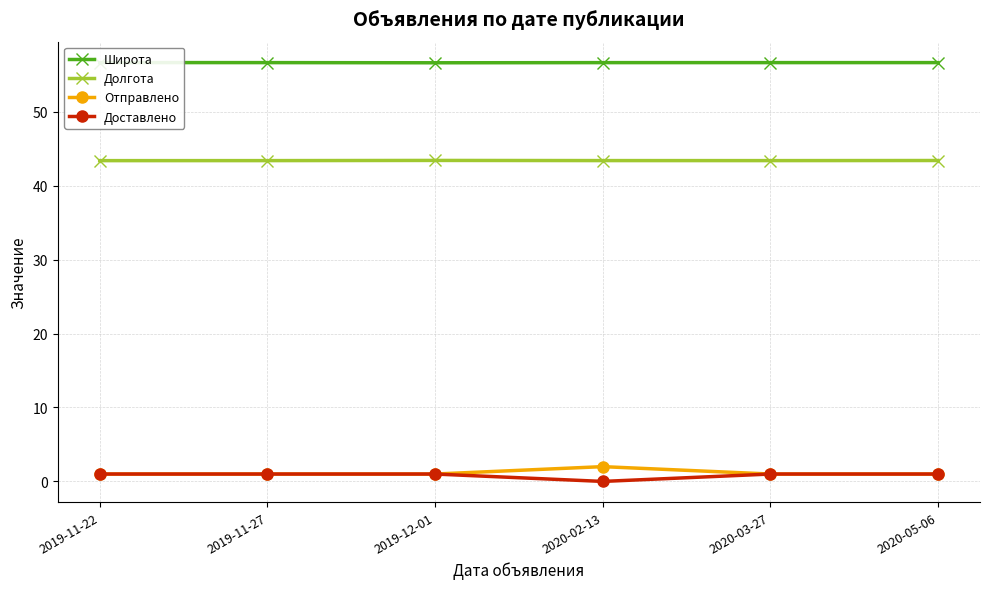

Is the value of Отправлено at 2019-12-01 greater than the value of Долгота at 2020-03-27?

No